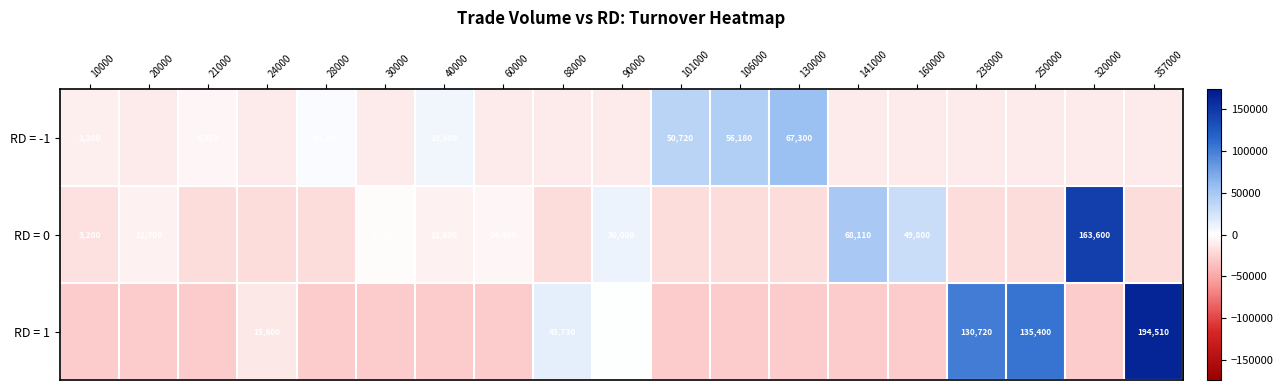

Which category has the highest value across all series?

357000